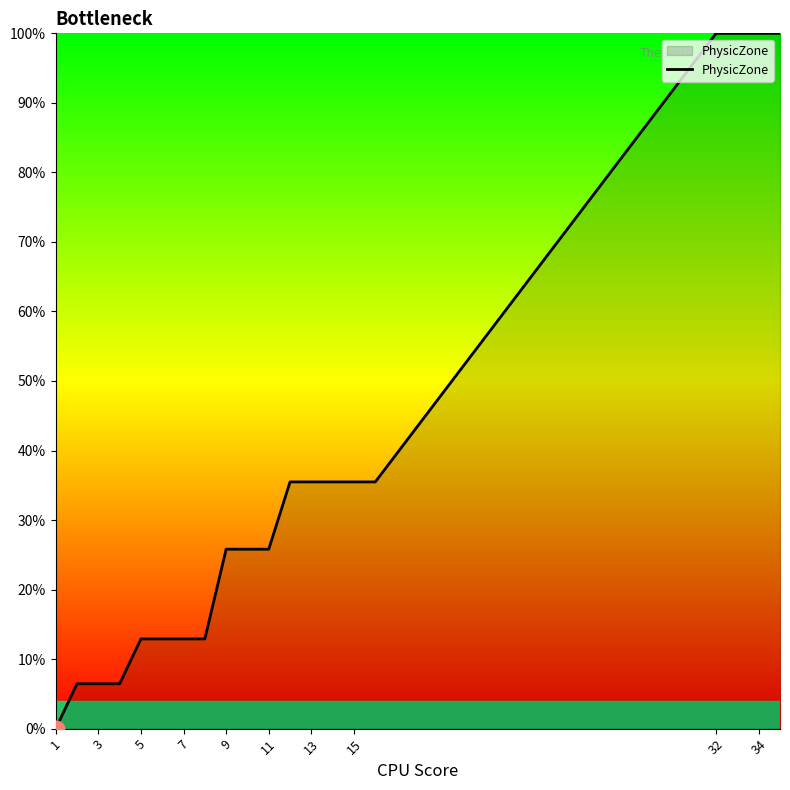

What is the difference between the maximum and minimum values?

100.0